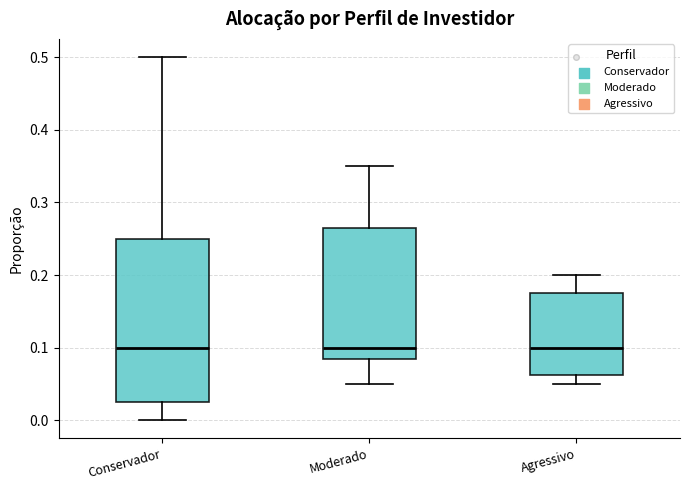

Where does the lower whisker of the box for Moderado end on the y-axis? The values are not printed on the chart, so give them approximately, as read against the axis.

0.05